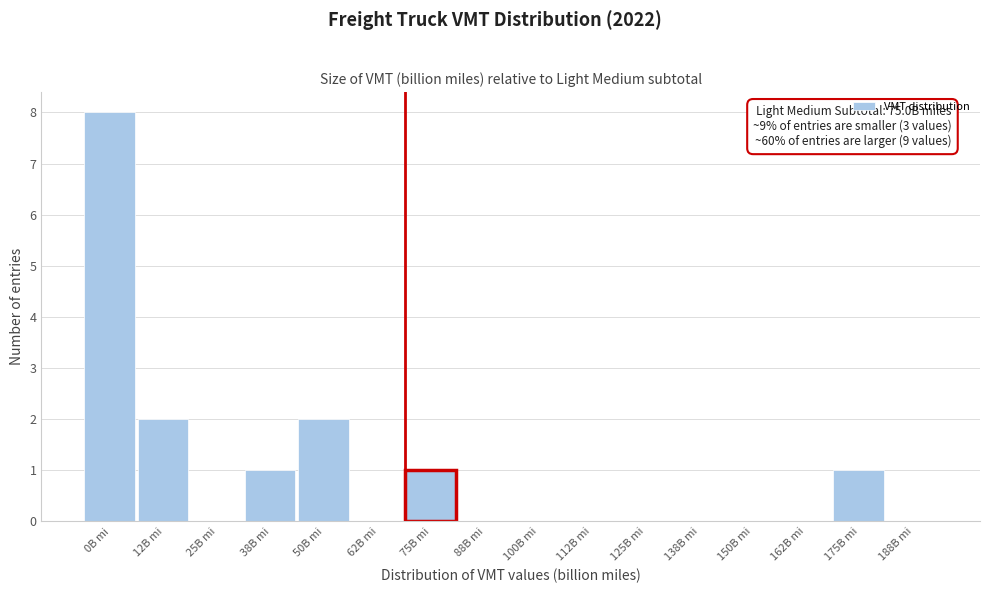

Reading left to right, extract all data points from this chart.

0B mi=8	12B mi=2	25B mi=0	38B mi=1	50B mi=2	62B mi=0	75B mi=1	88B mi=0	100B mi=0	112B mi=0	125B mi=0	138B mi=0	150B mi=0	162B mi=0	175B mi=1	188B mi=0